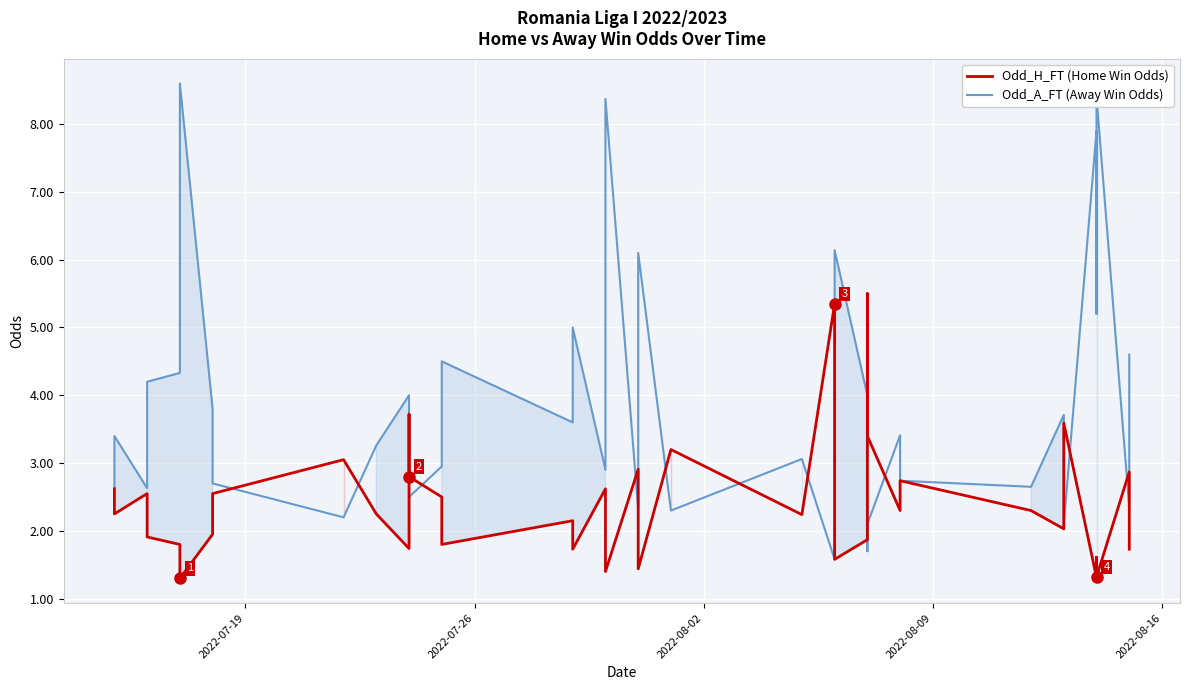

How many data points in Odd_A_FT (Away Win Odds) are above 3?

22